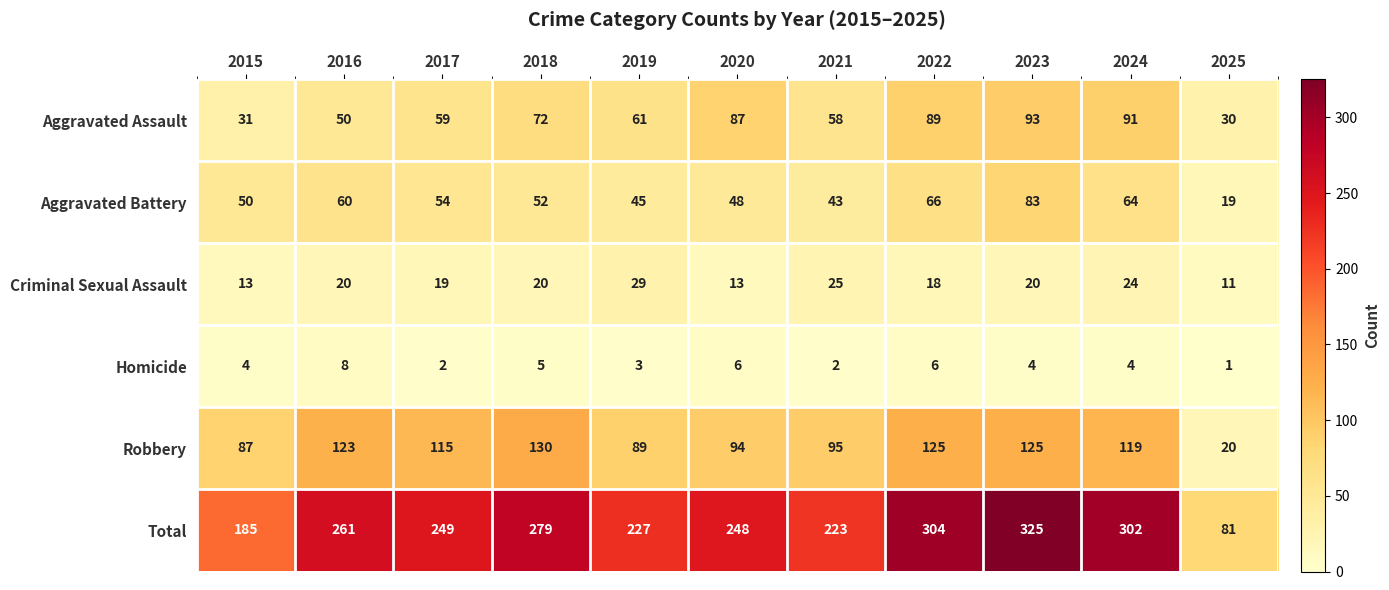

What is the difference between the highest and lowest values at 2015?

181